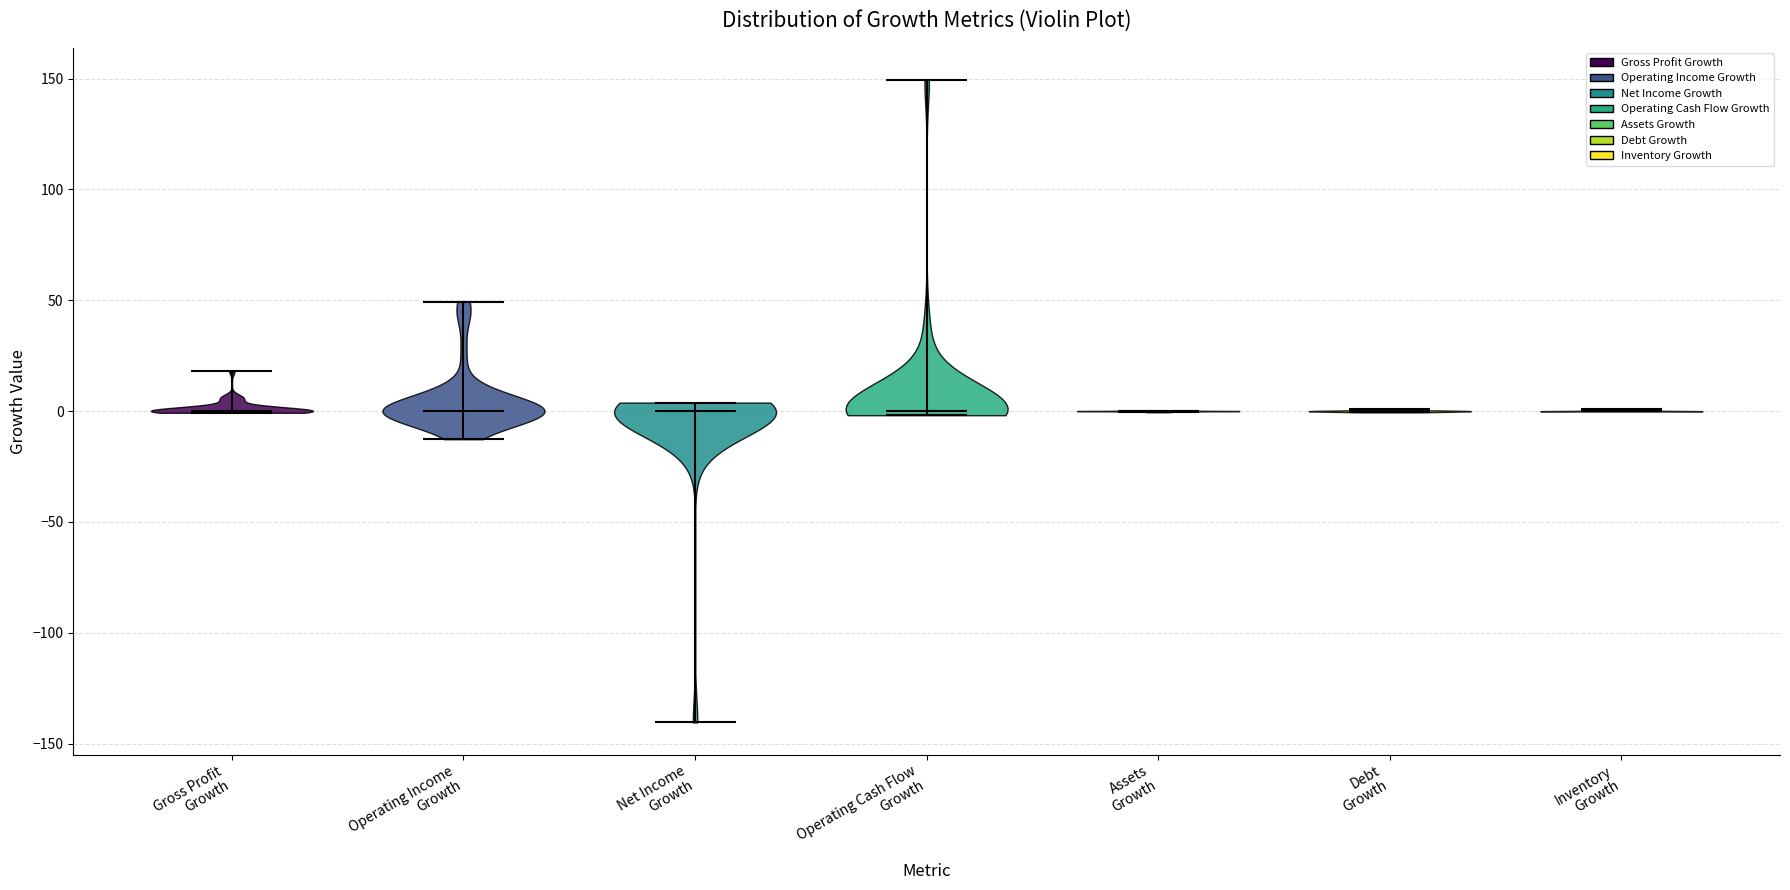

What is the lowest point the violin for Net Income Growth reaches on the y-axis? The values are not printed on the chart, so give them approximately, as read against the axis.

-140